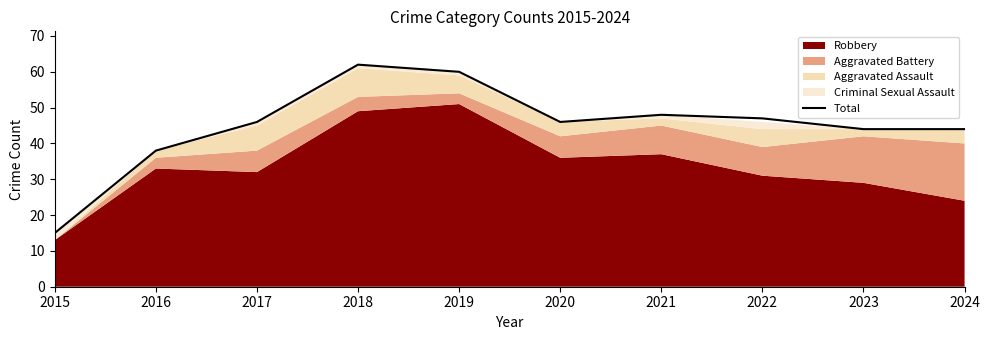

What is the average value?

45